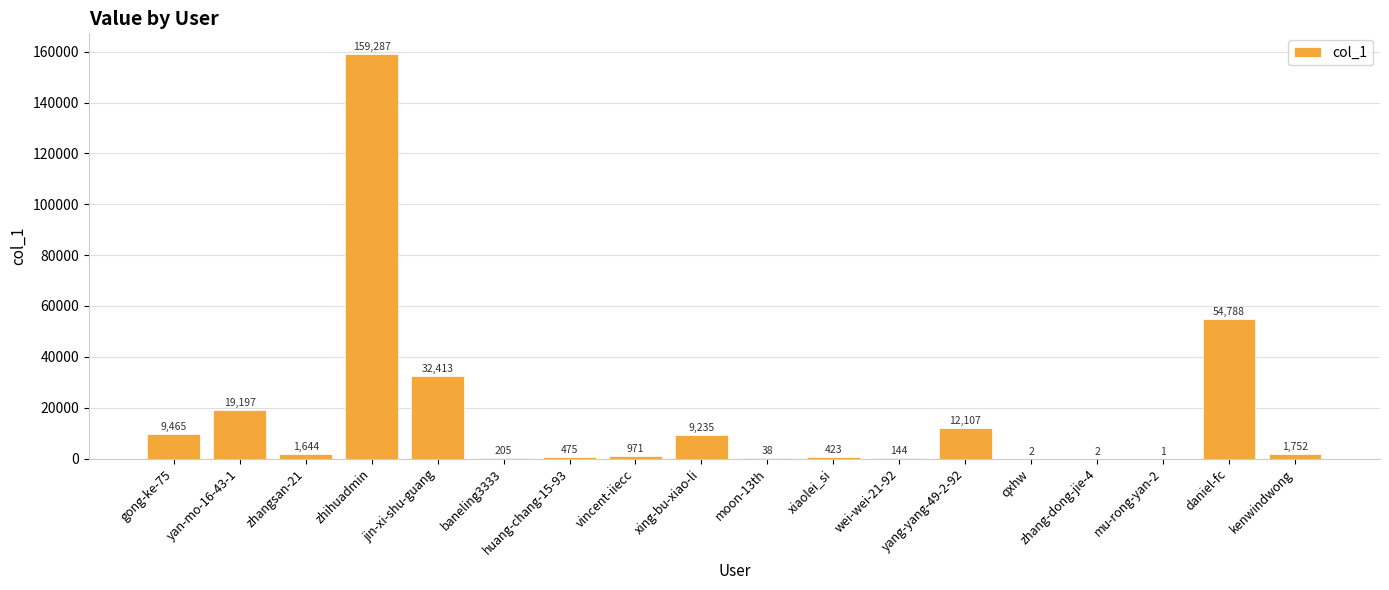

What is the sum of the values at xiaolei_si and kenwindwong?

2175